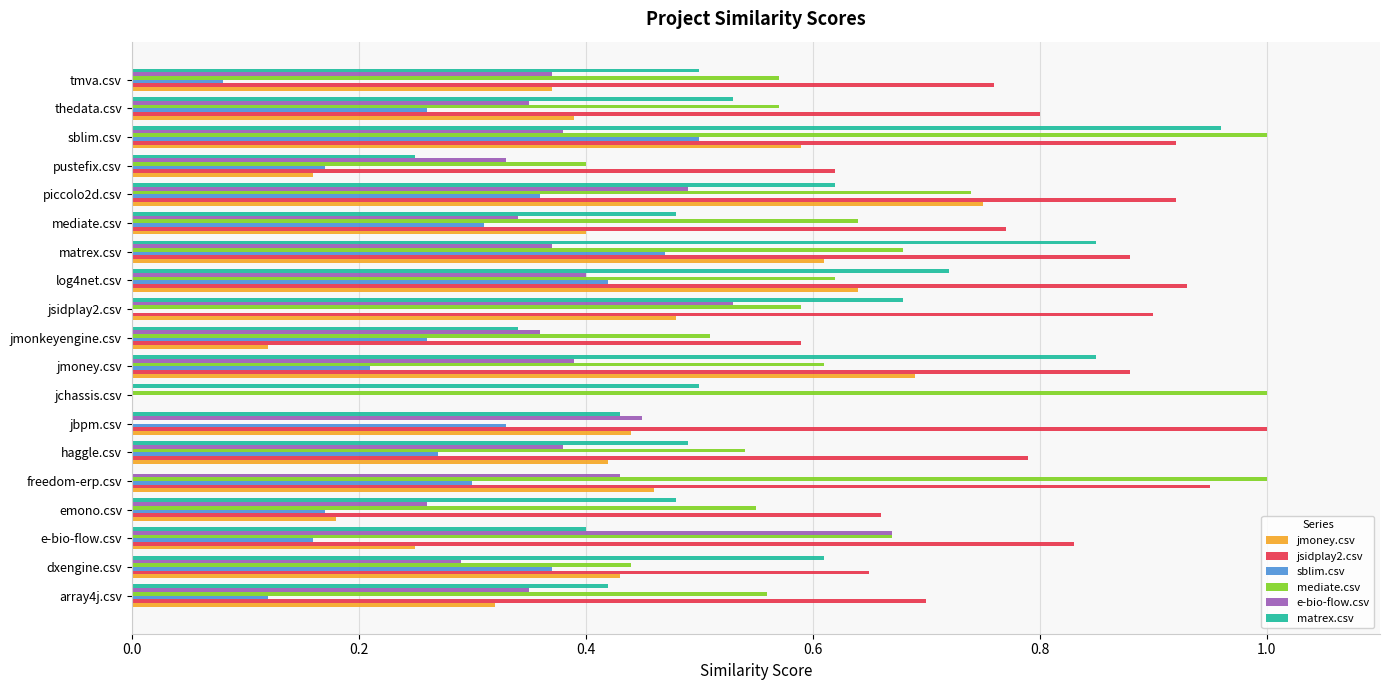

What is the sum of the mediate.csv values at sblim.csv and dxengine.csv?

1.4